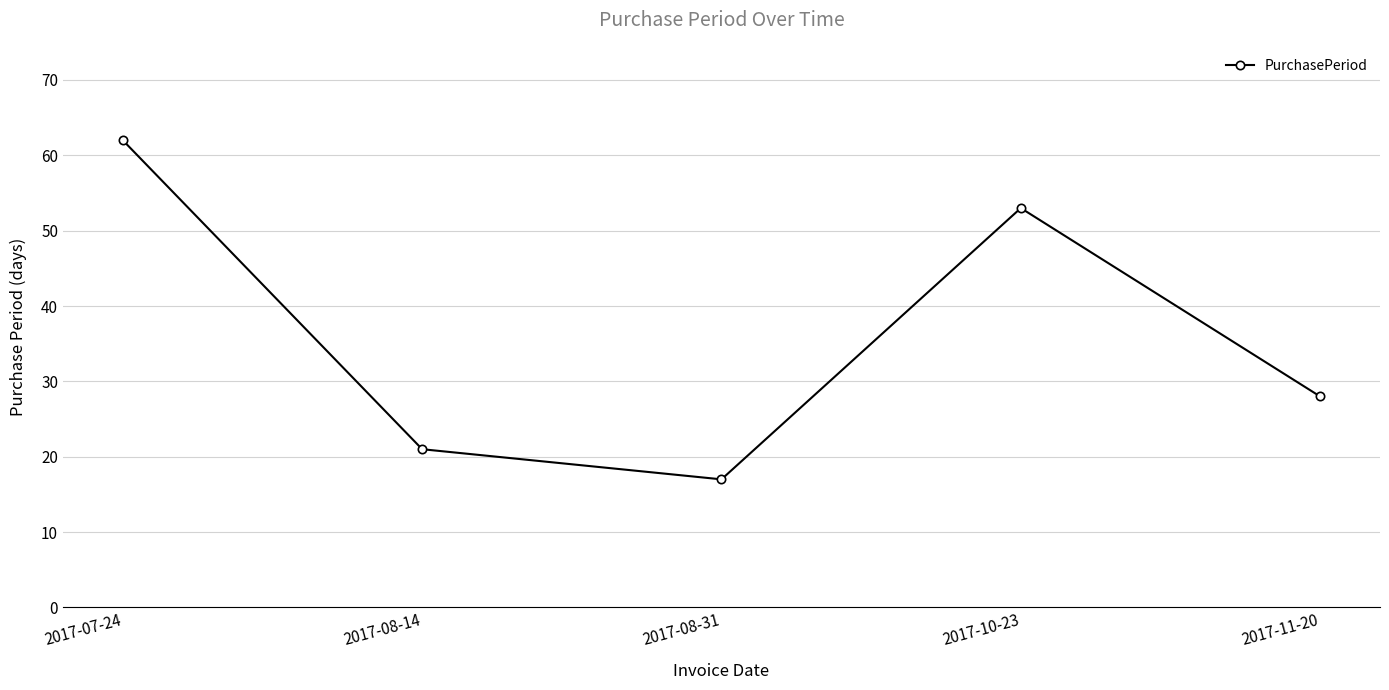

Which category has the lowest value across all series?

2017-08-31